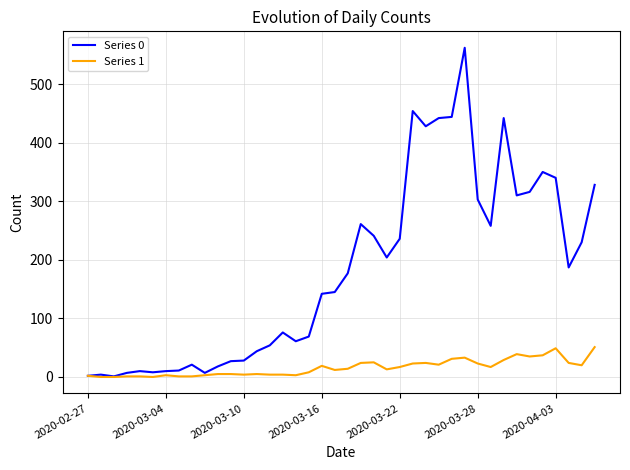

What is the greatest value displayed?

562